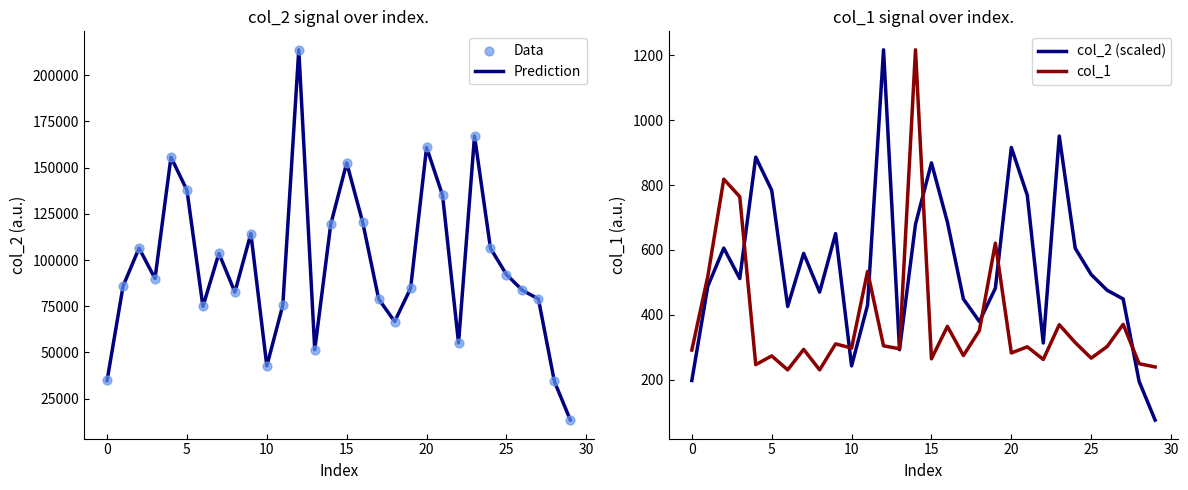

Which series contains the lowest Y value?

col_2 (scaled)